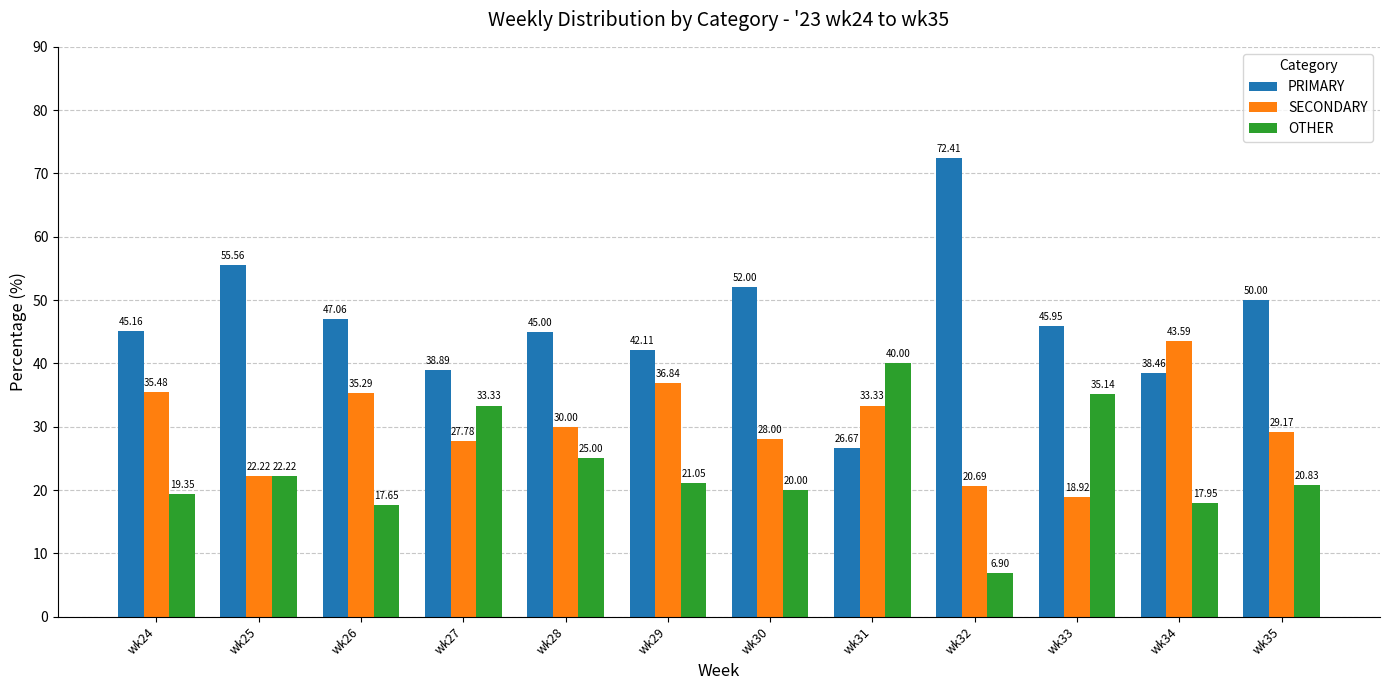

Rank the categories by PRIMARY value from highest to lowest.

wk32, wk25, wk30, wk35, wk26, wk33, wk24, wk28, wk29, wk27, wk34, wk31